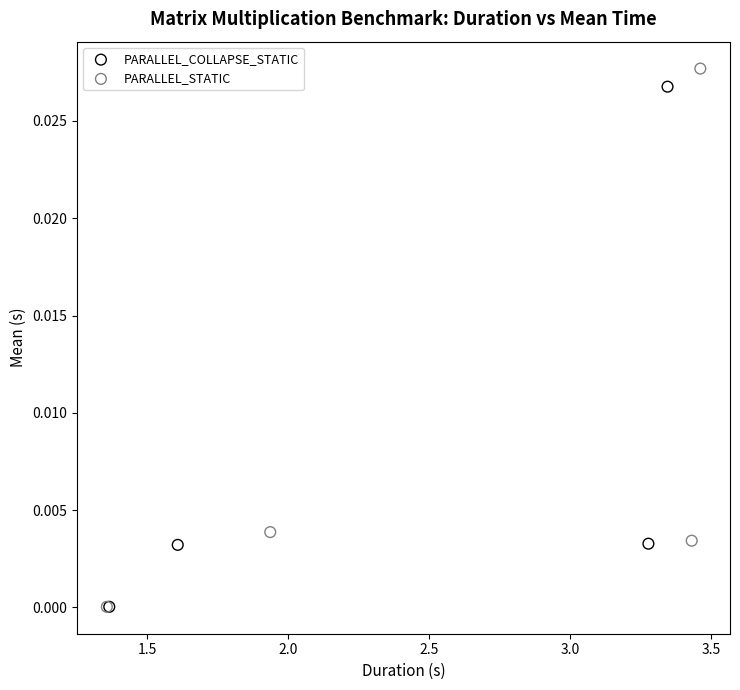

Which series has the largest Y range (max minus min)?

PARALLEL_STATIC